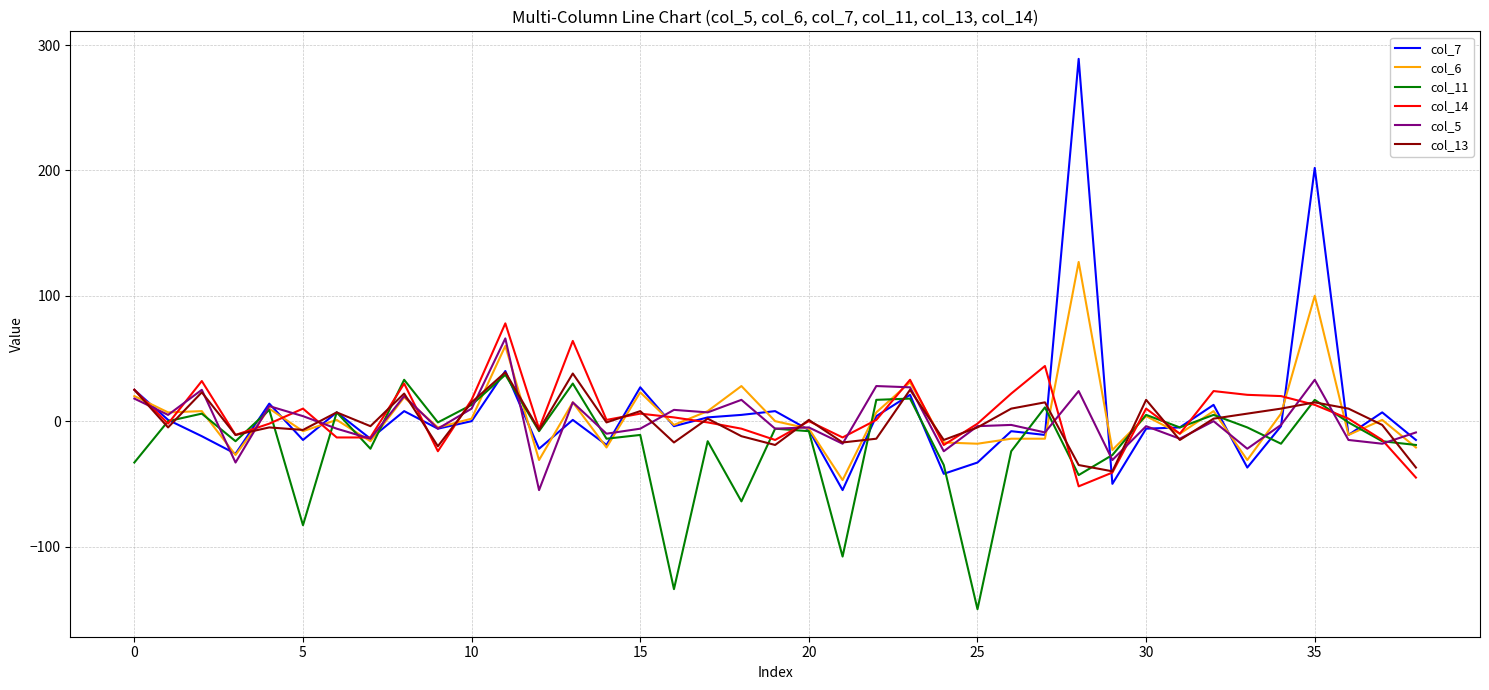

Which series has the widest spread of values?

col_7